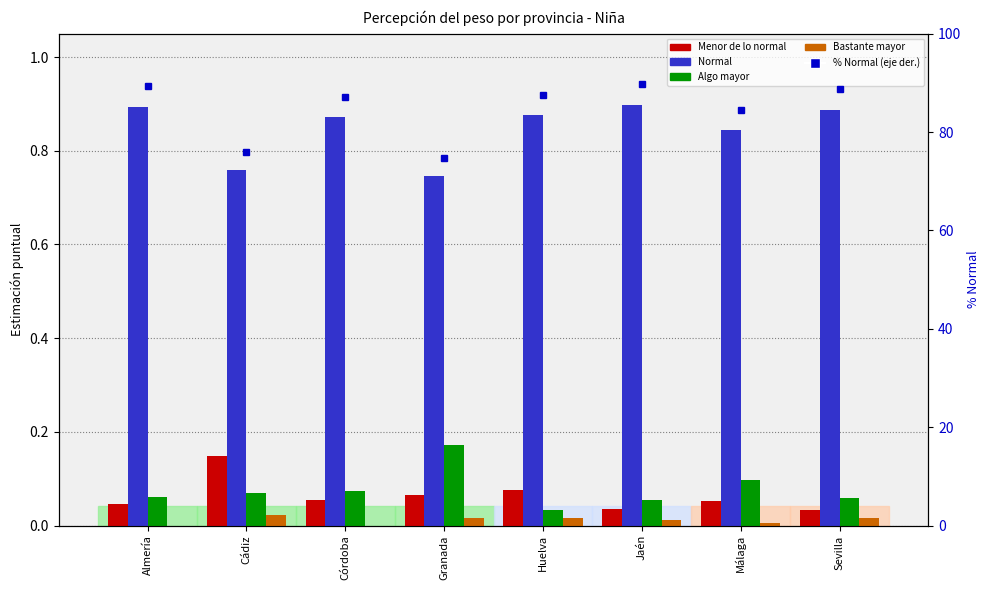

What position from the left is Córdoba?

3